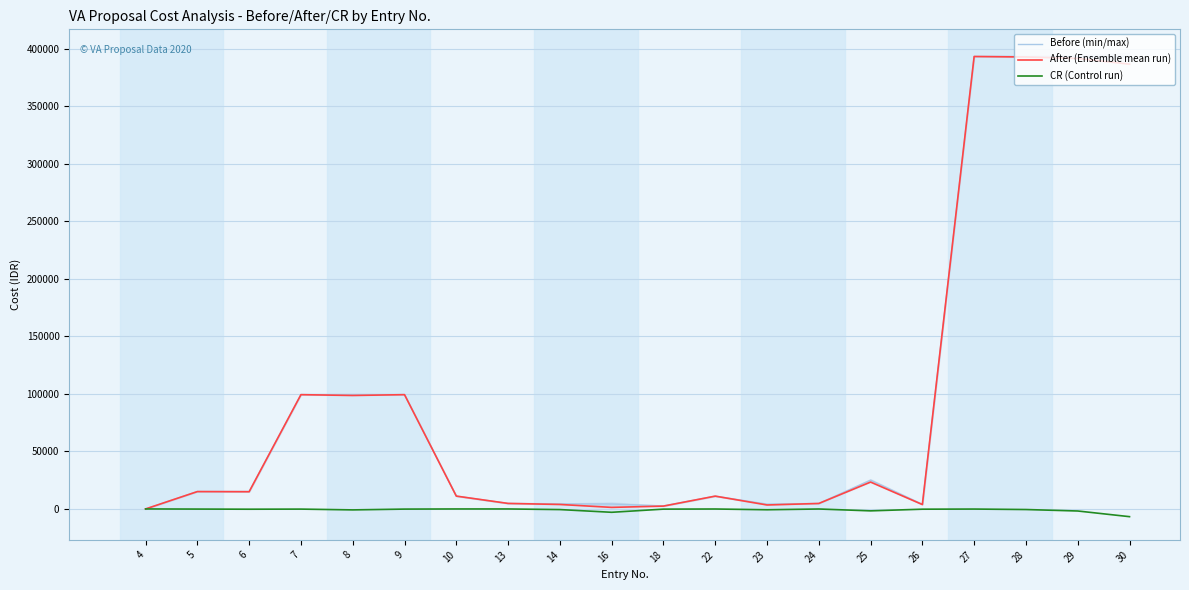

True or false: Before (min/max) and CR (Control run) intersect in this chart.

False